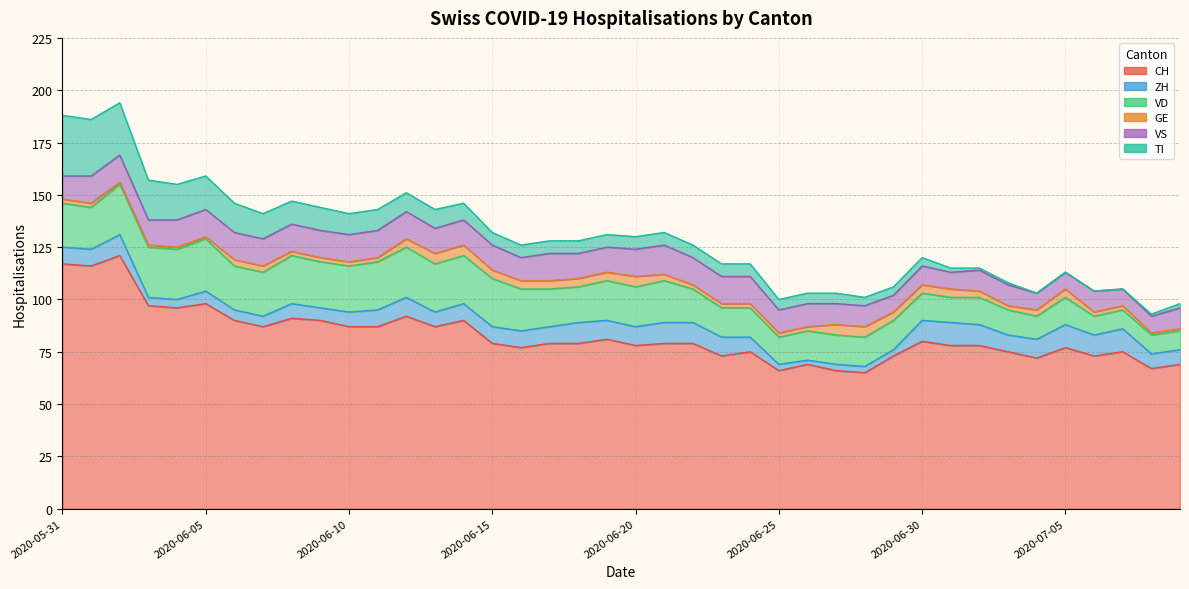

Where does the TI series first go above 6?

2020-05-31